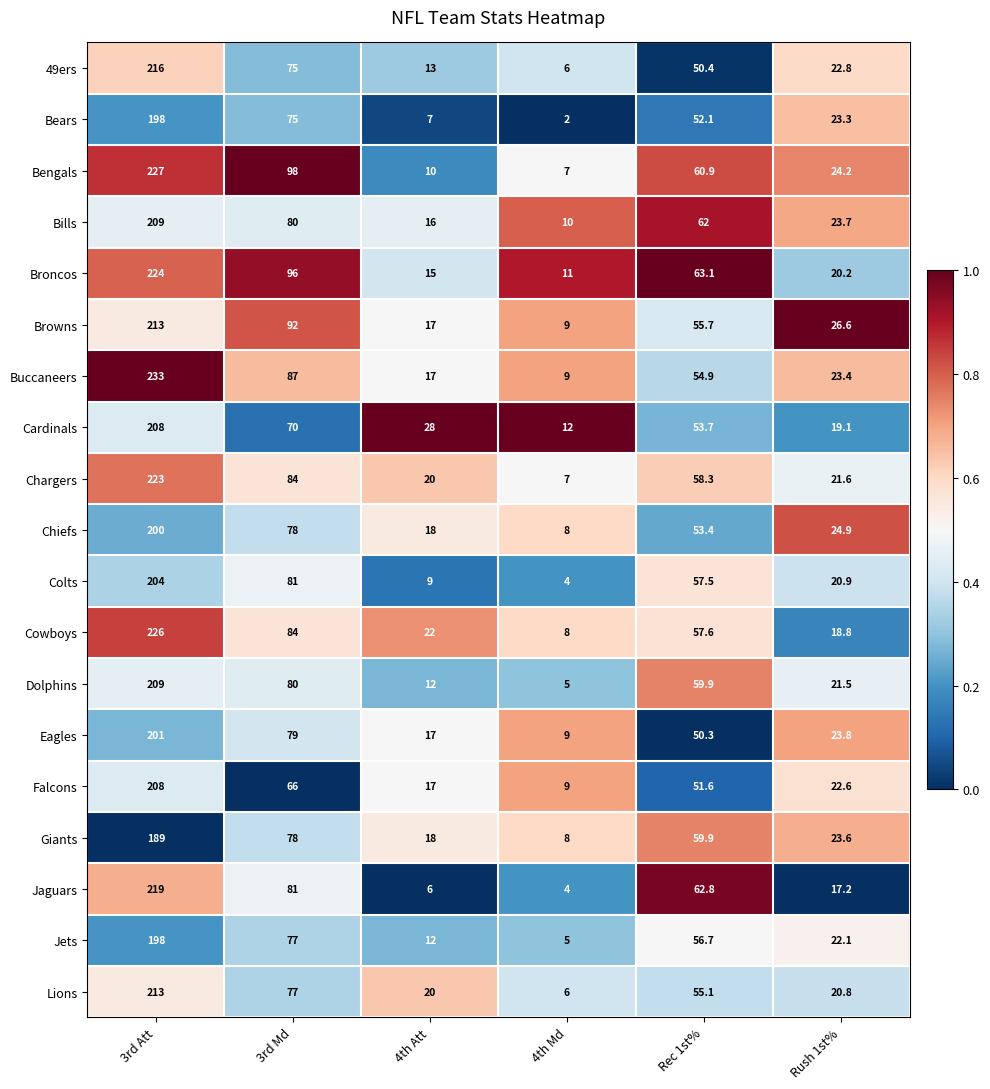

What is the total value across all series at 4th Md?

139.0